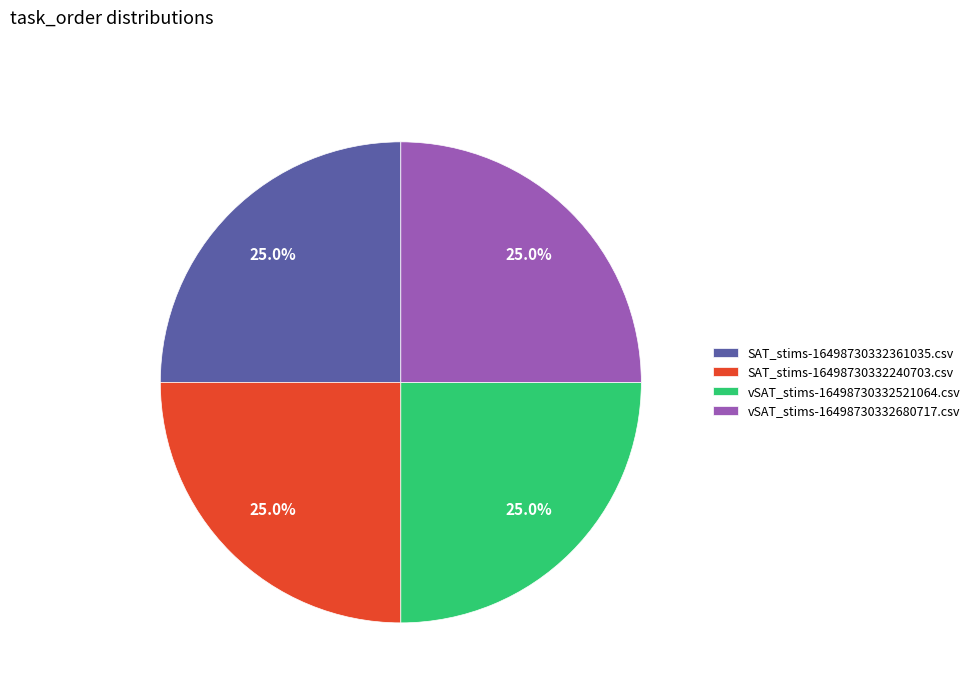

True or false: SAT_stims-16498730332240703.csv accounts for 4% of the total.

False